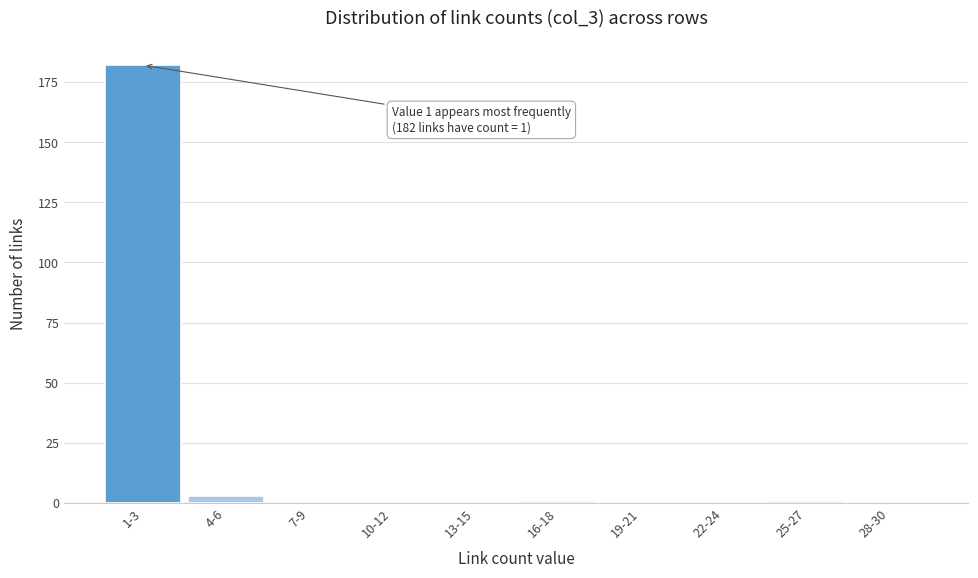

Reading left to right, transcribe all the data shown in this chart.

1-3=182	4-6=3	7-9=0	10-12=0	13-15=0	16-18=1	19-21=0	22-24=0	25-27=1	28-30=0